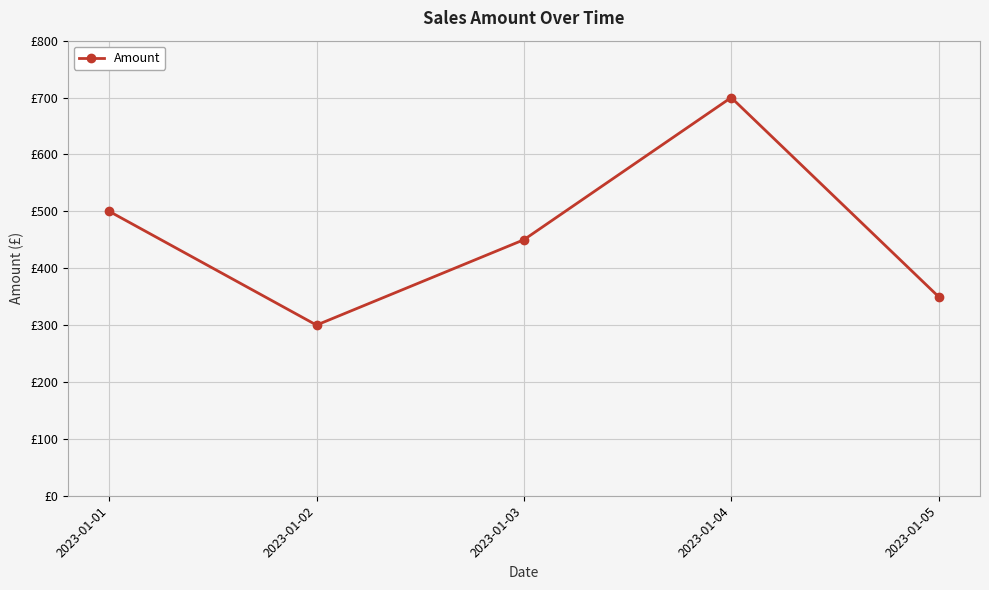

Is this an area chart (filled region under the line)?

No